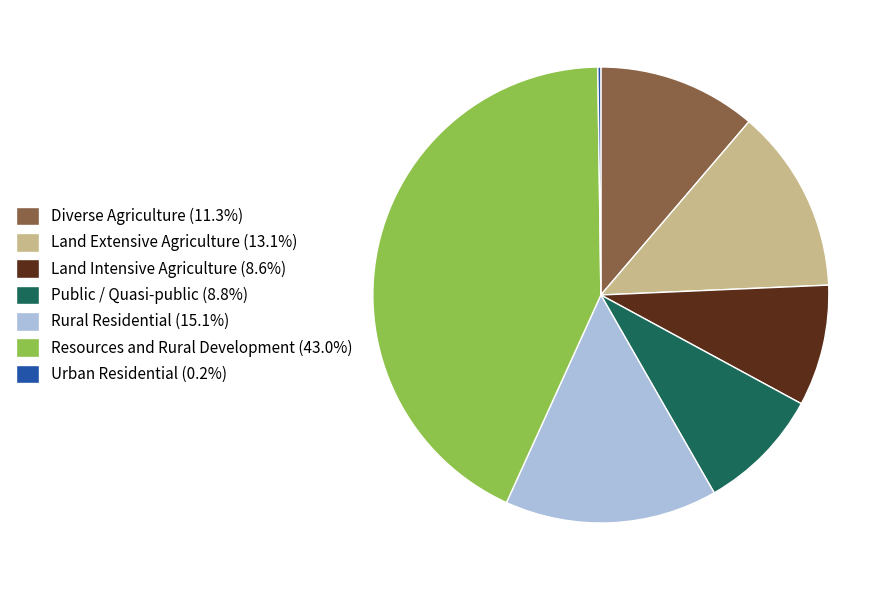

Combined, do Public / Quasi-public (8.8%) and Land Extensive Agriculture (13.1%) account for over 50%?

No